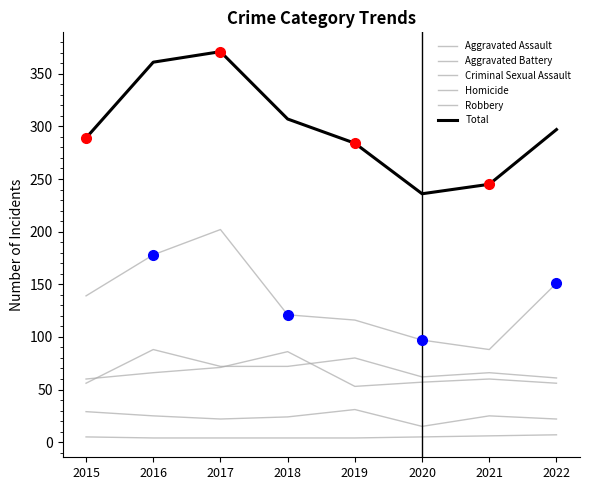

Which has a higher value, 2020 or 2017?

2017